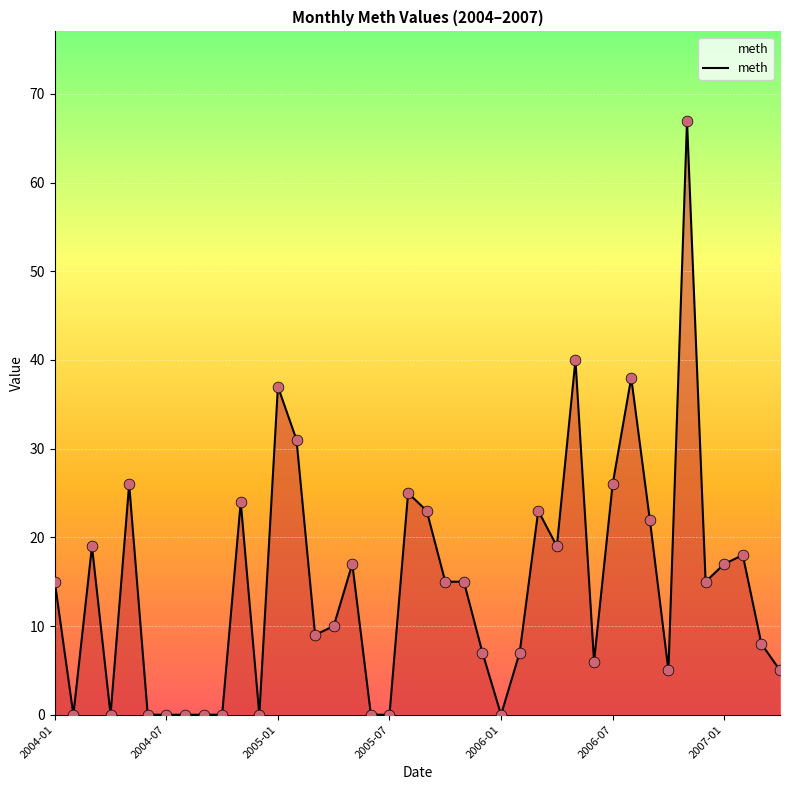

What is the difference between the maximum and minimum values?

67